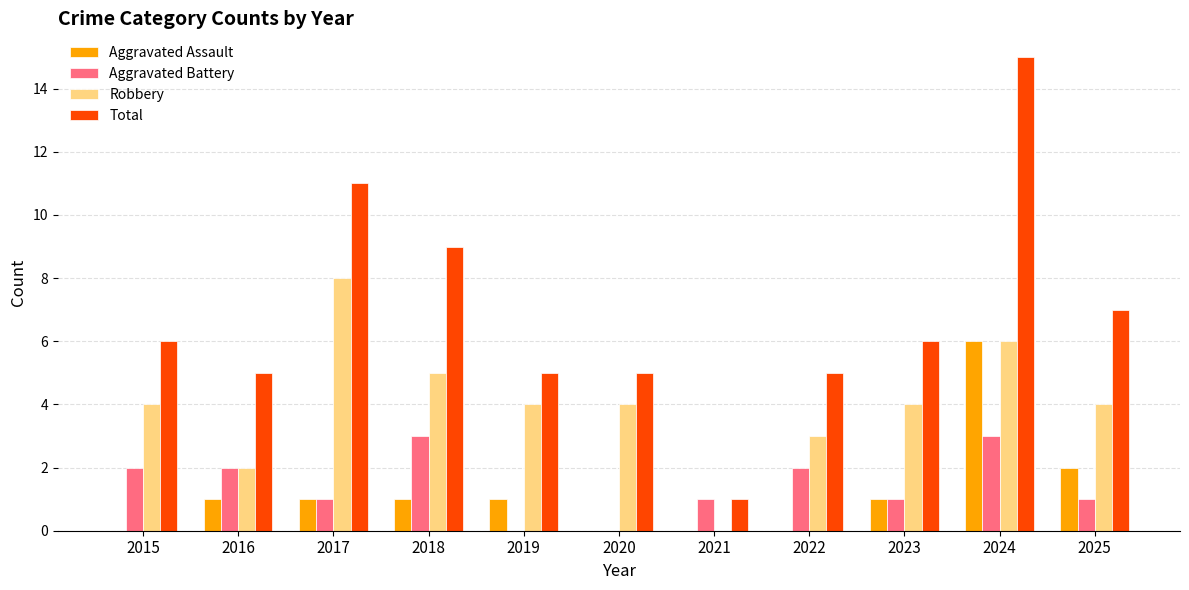

Count the number of data series in this chart.

4